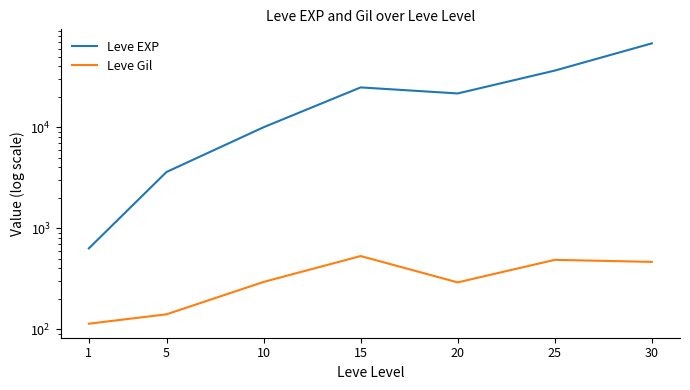

Reading right to left, transcribe all the data shown in this chart.

Leve EXP: 30=67730	25=36390	20=21600	15=24790	10=9990	5=3600	1=630
Leve Gil: 30=463	25=485	20=290	15=529	10=293	5=140	1=113